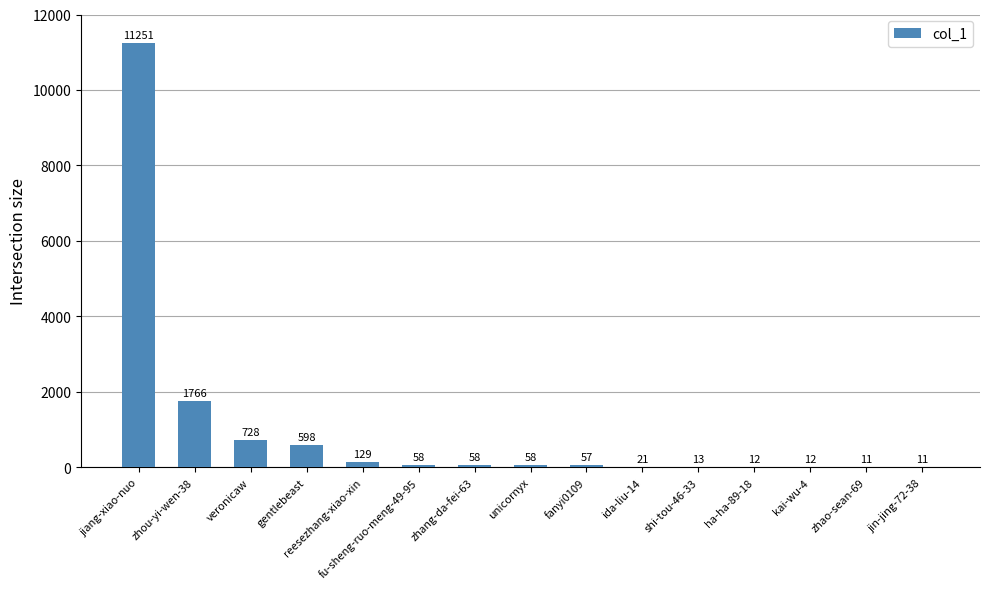

What value does the data have at fanyi0109, to the nearest 100?

100